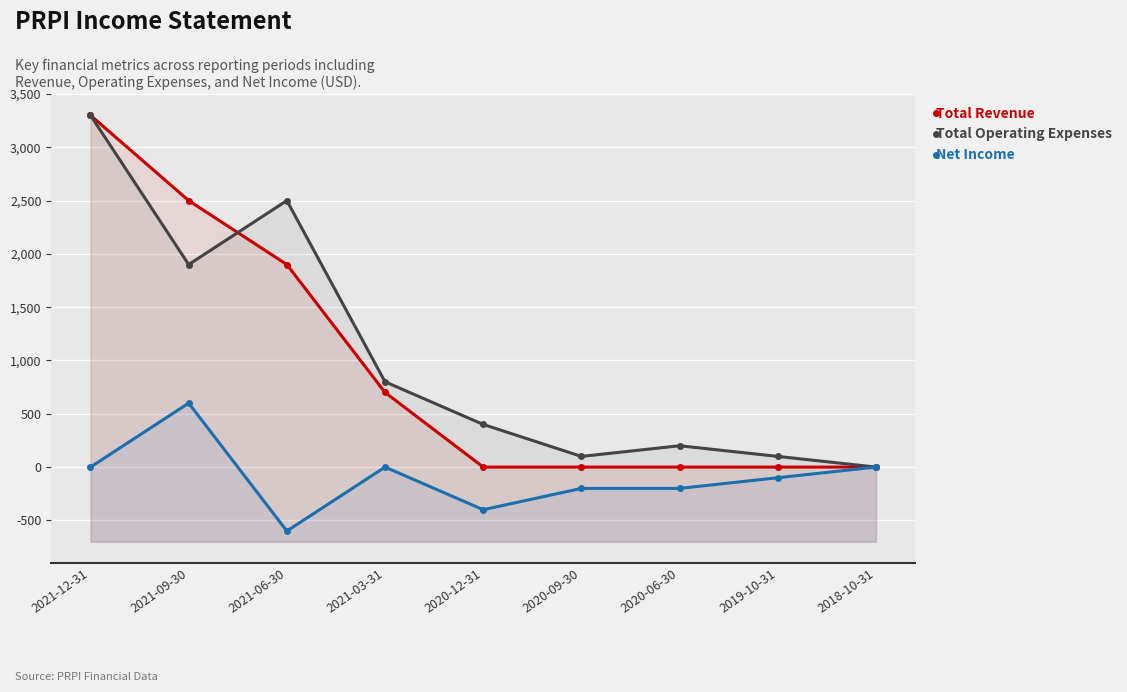

Rank the series at 2021-06-30 from lowest to highest value.

Net Income, Total Revenue, Total Operating Expenses